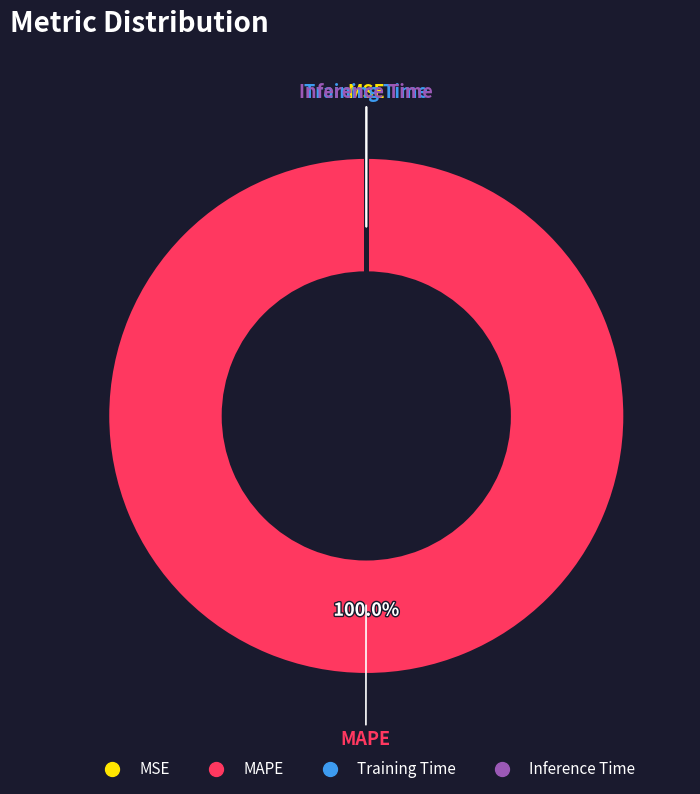

Is there a majority slice in this chart?

Yes